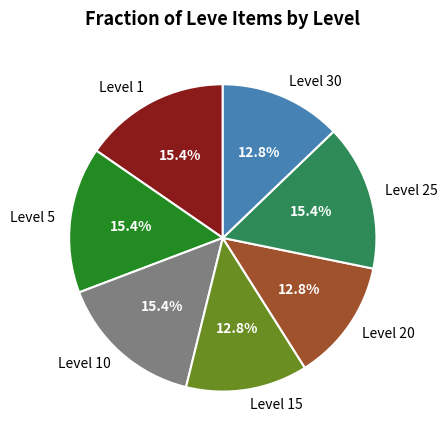

What percentage is the Level 30 slice, to the nearest percent?

13%